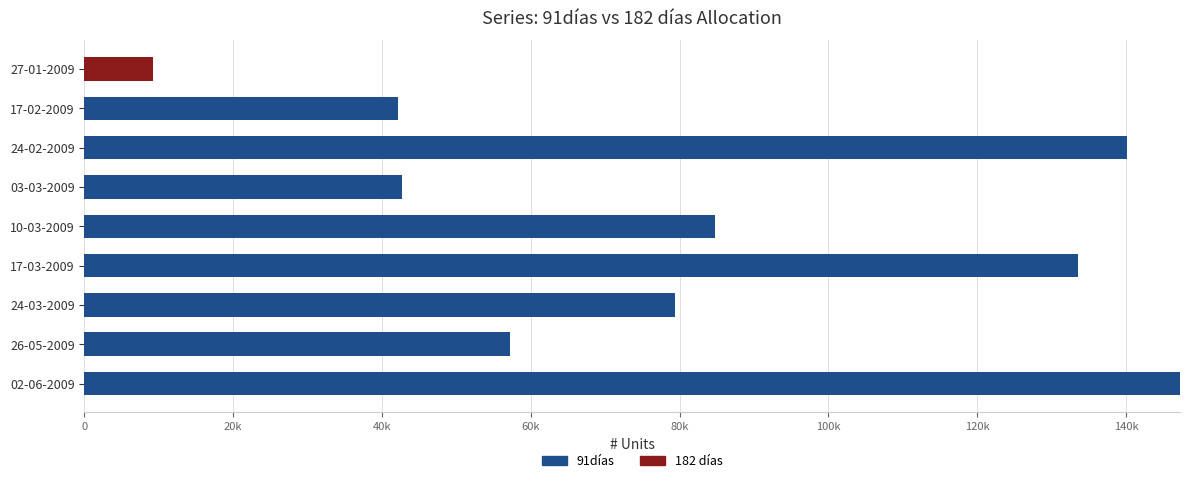

Which series has the widest spread of values?

91días